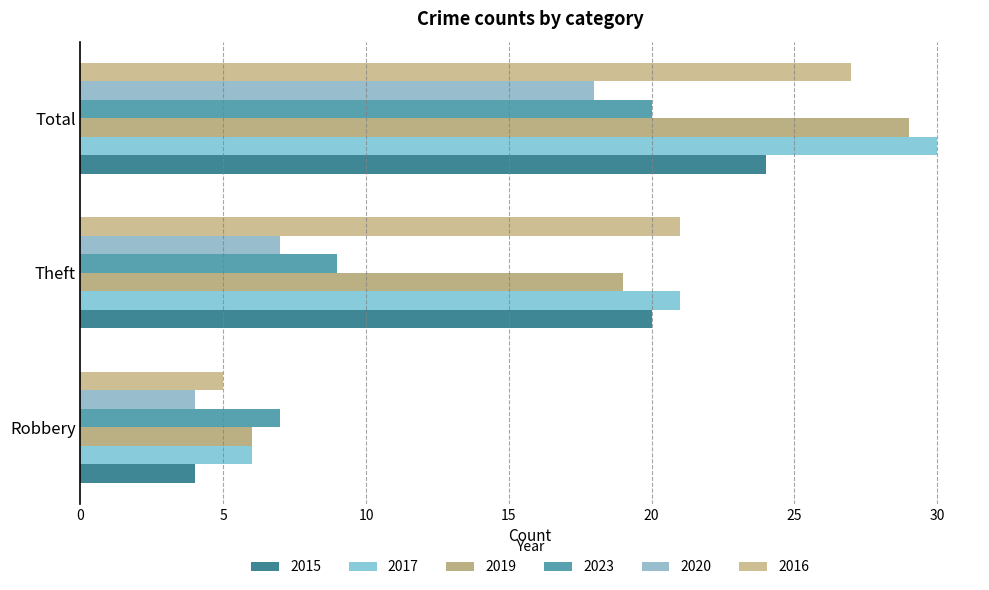

Reading left to right, extract all data points from this chart.

2015: Robbery=4	Theft=20	Total=24
2017: Robbery=6	Theft=21	Total=30
2019: Robbery=6	Theft=19	Total=29
2023: Robbery=7	Theft=9	Total=20
2020: Robbery=4	Theft=7	Total=18
2016: Robbery=5	Theft=21	Total=27